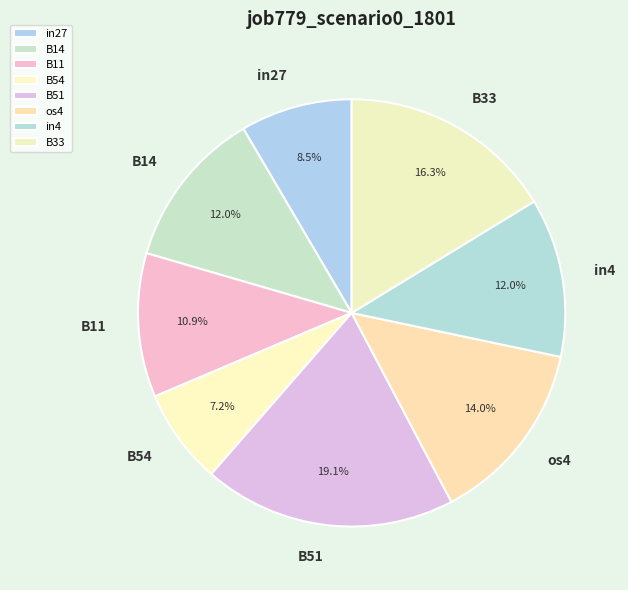

Is there a majority slice in this chart?

No